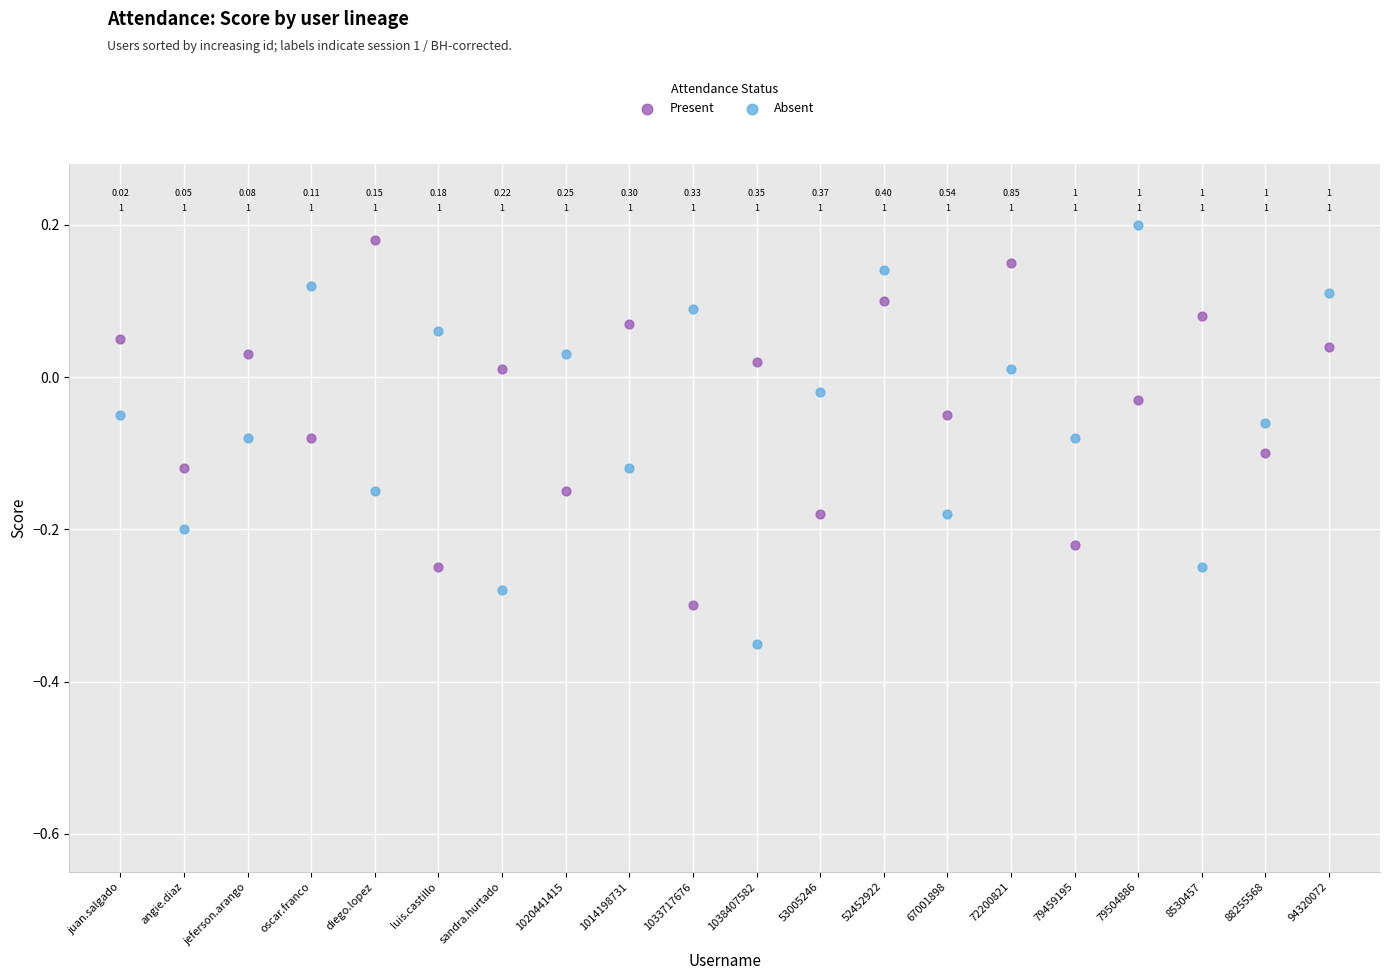

Which series reaches the minimum Y coordinate?

Absent